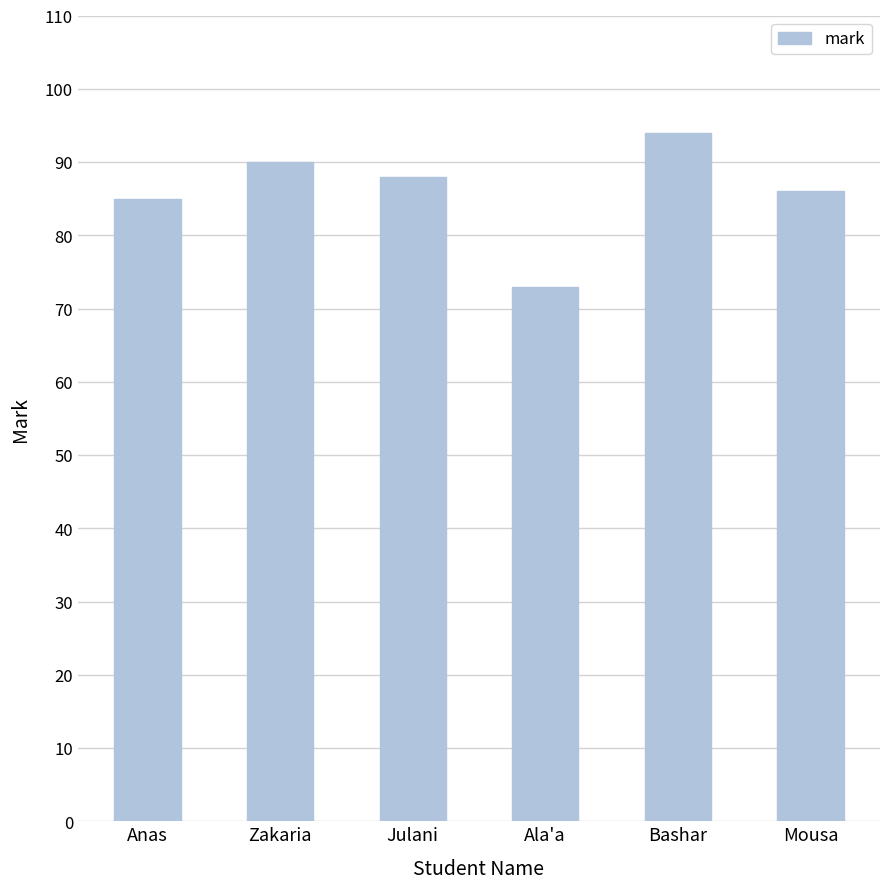

At which label does the data first exceed 88?

Zakaria